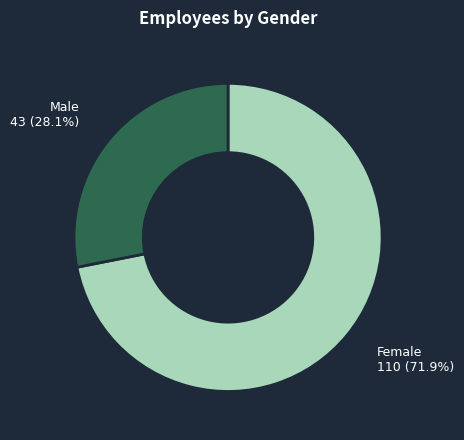

Is there a majority slice in this chart?

Yes